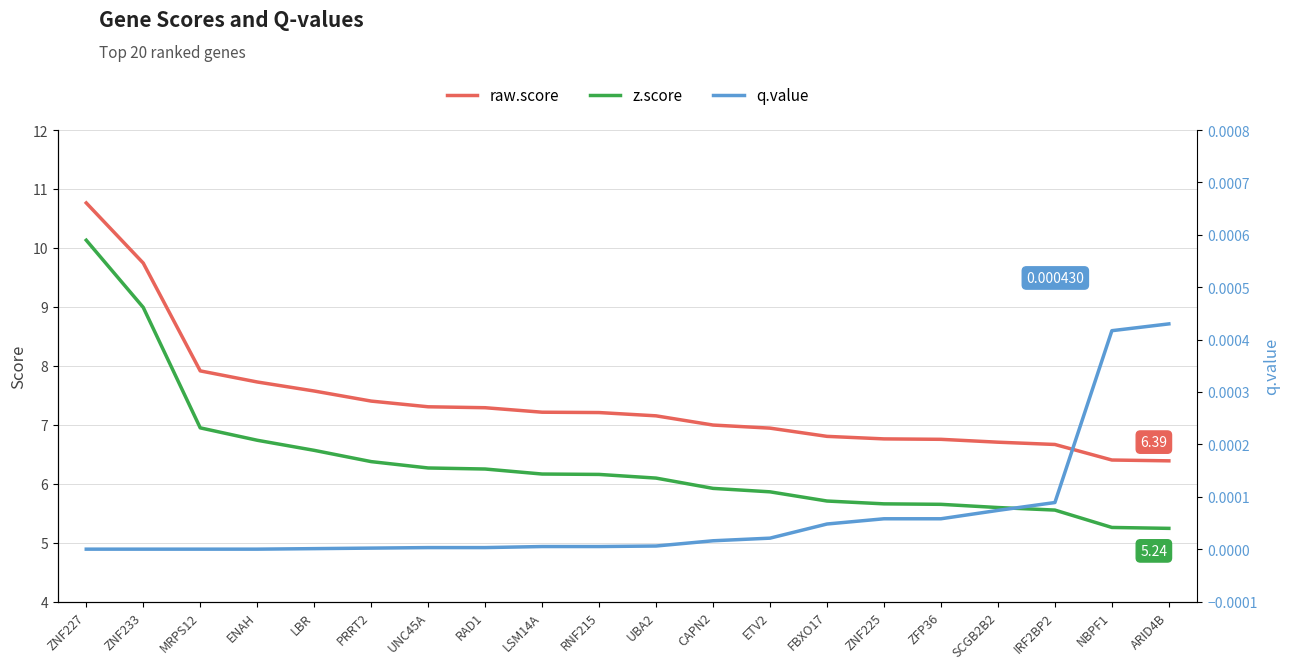

Where does the z.score series first go above 6?

ZNF227